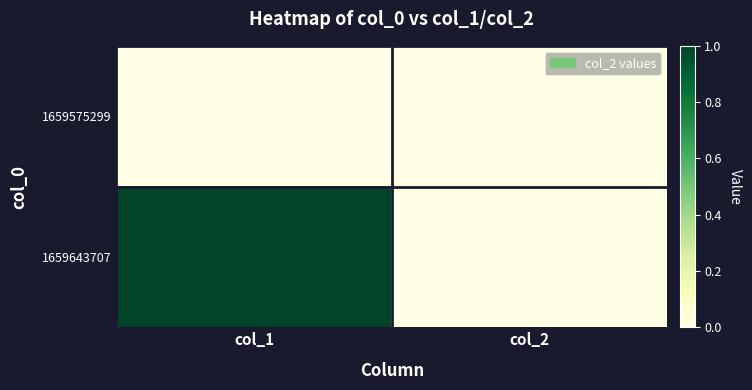

At how many categories does at least one series exceed 0?

1